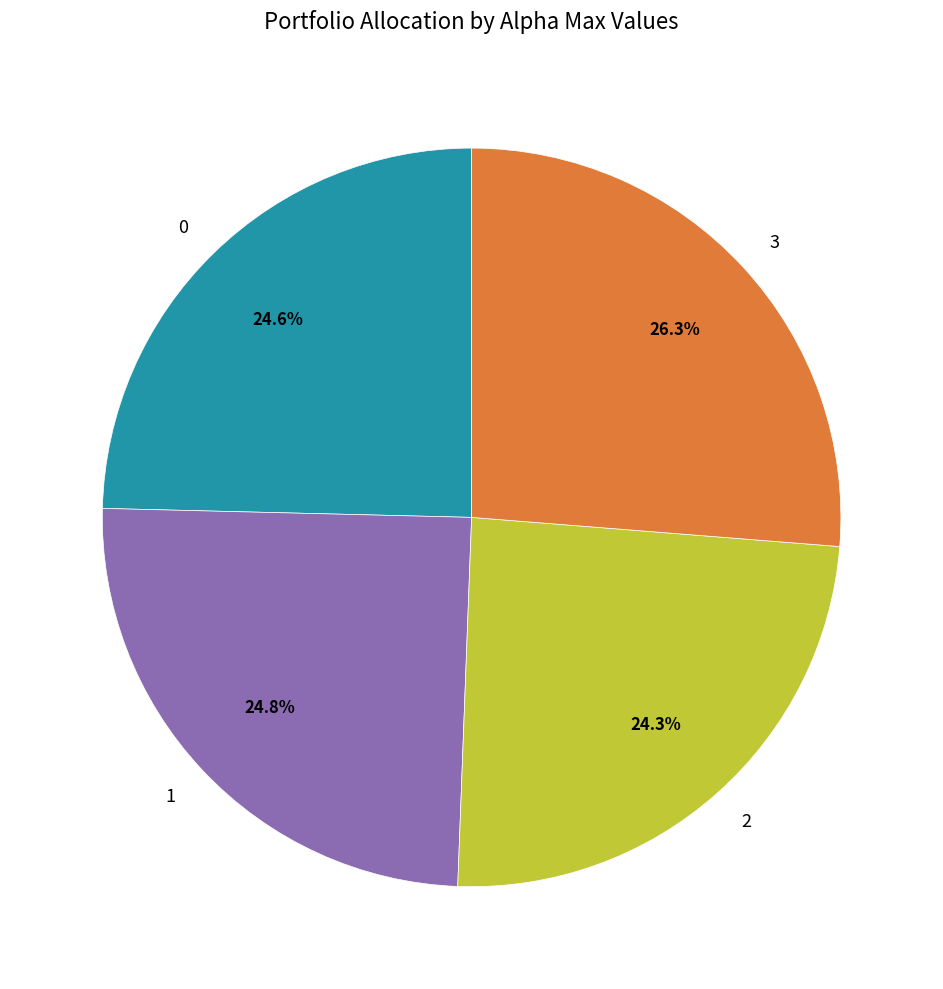

To the nearest percent, what percentage of the pie is 1?

25%